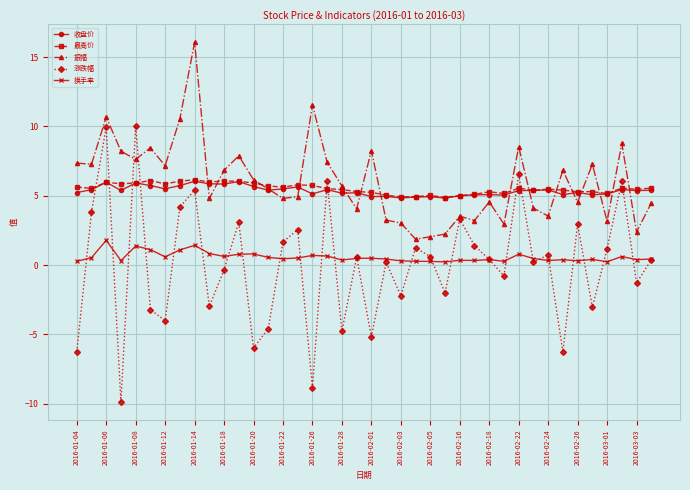

Which series ends up on top after the final intersection of 涨跌幅 and 振幅?

振幅